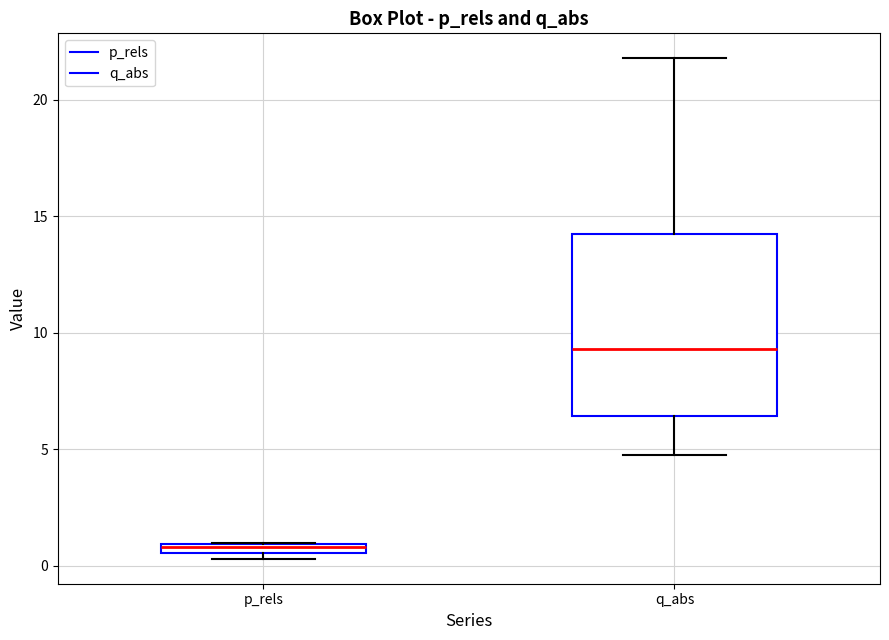

Which box has the lowest median line?

p_rels